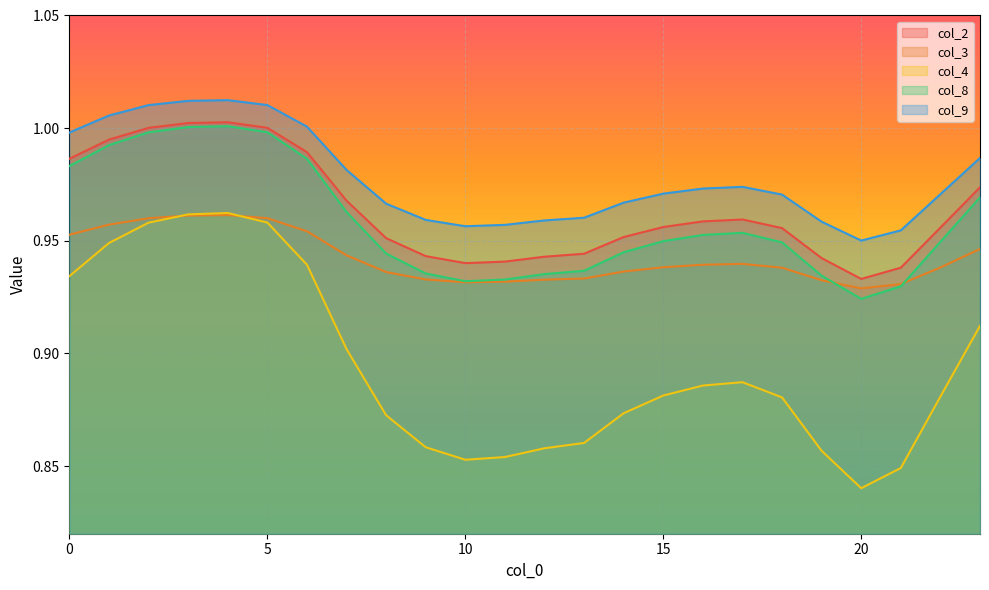

What is the spread (max minus min) of values at 22?

0.1